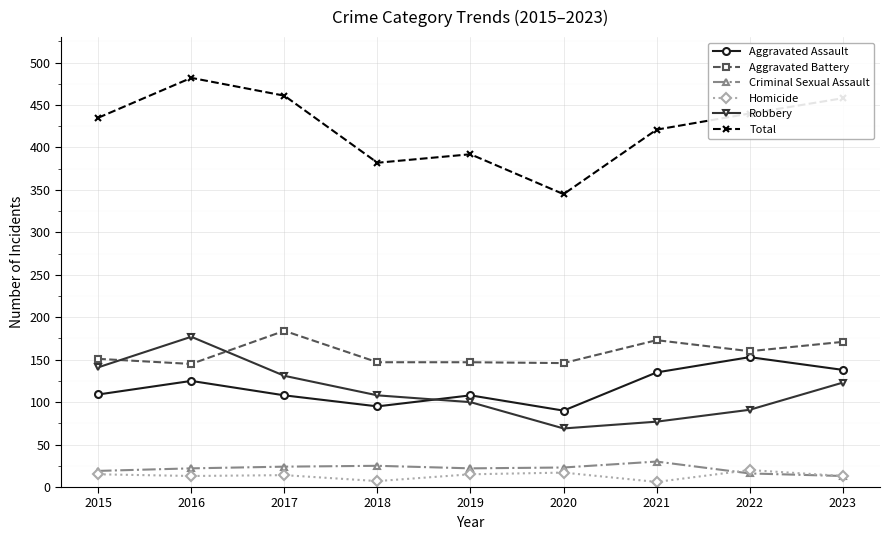

How many series are shown in this chart?

6